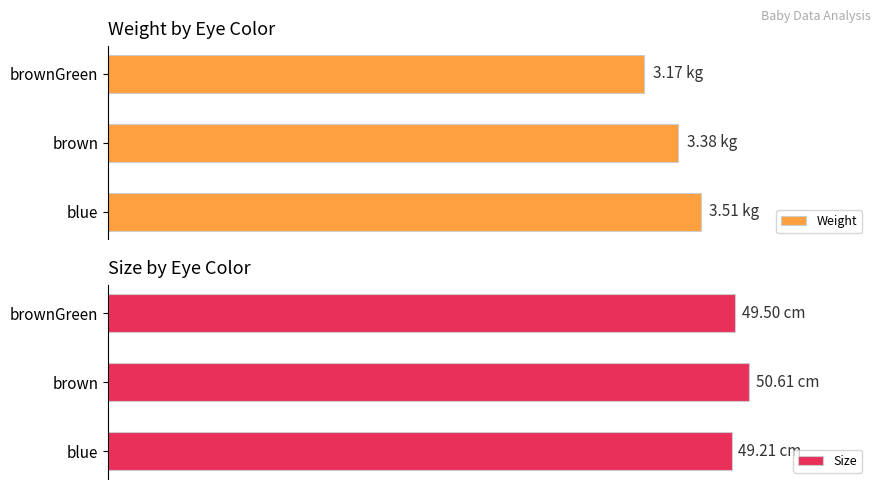

Reading right to left, list all the values displayed in this chart.

Weight: 3.2	3.4	3.5
Size: 49.5	50.6	49.2